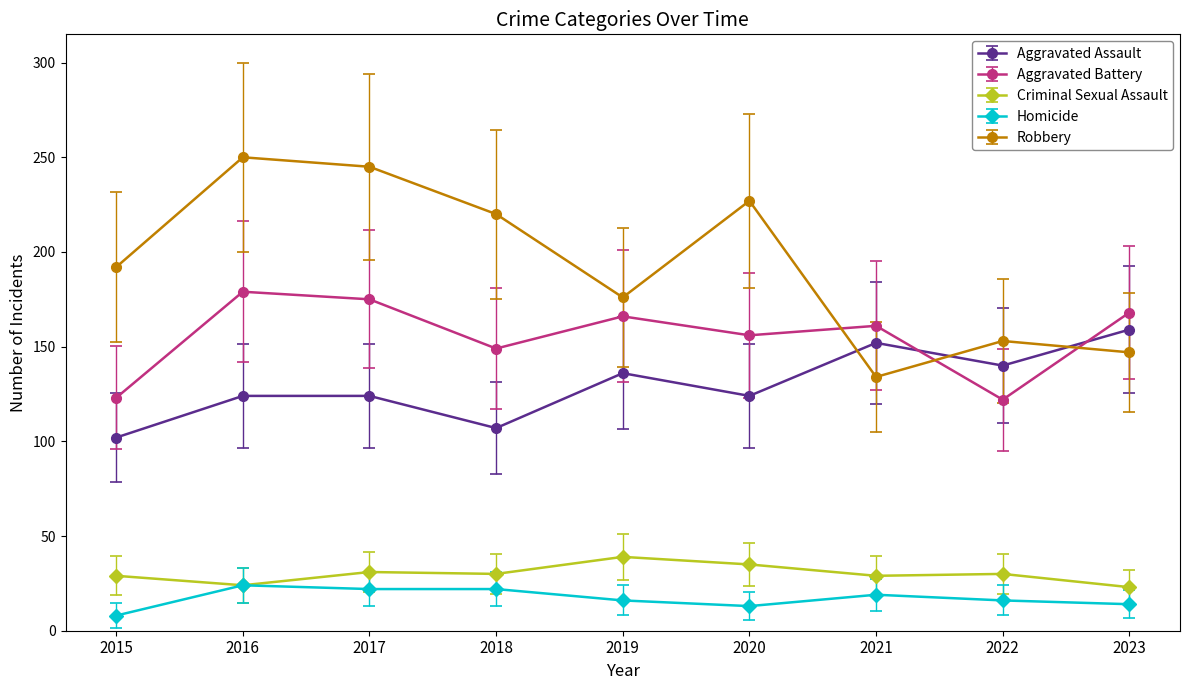

What is the average value of the Criminal Sexual Assault series?

30